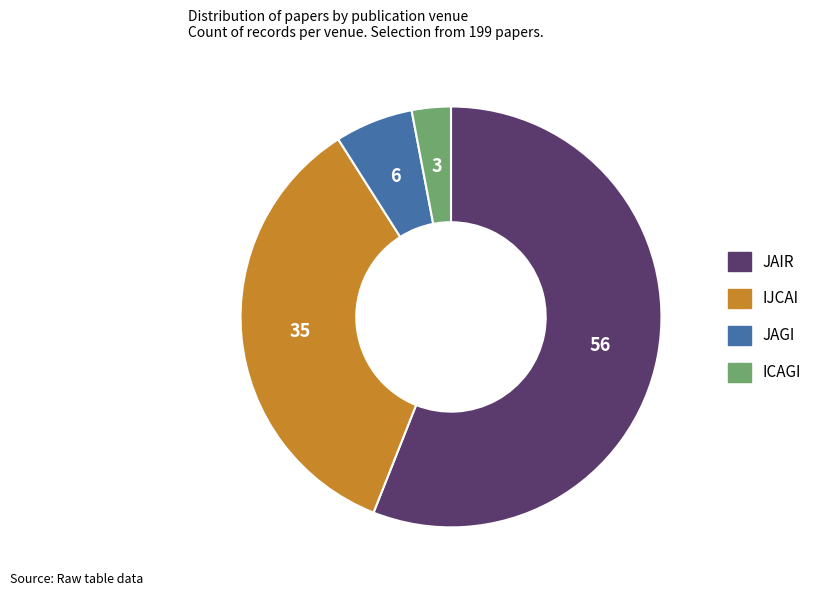

Count the number of slices in the pie.

4